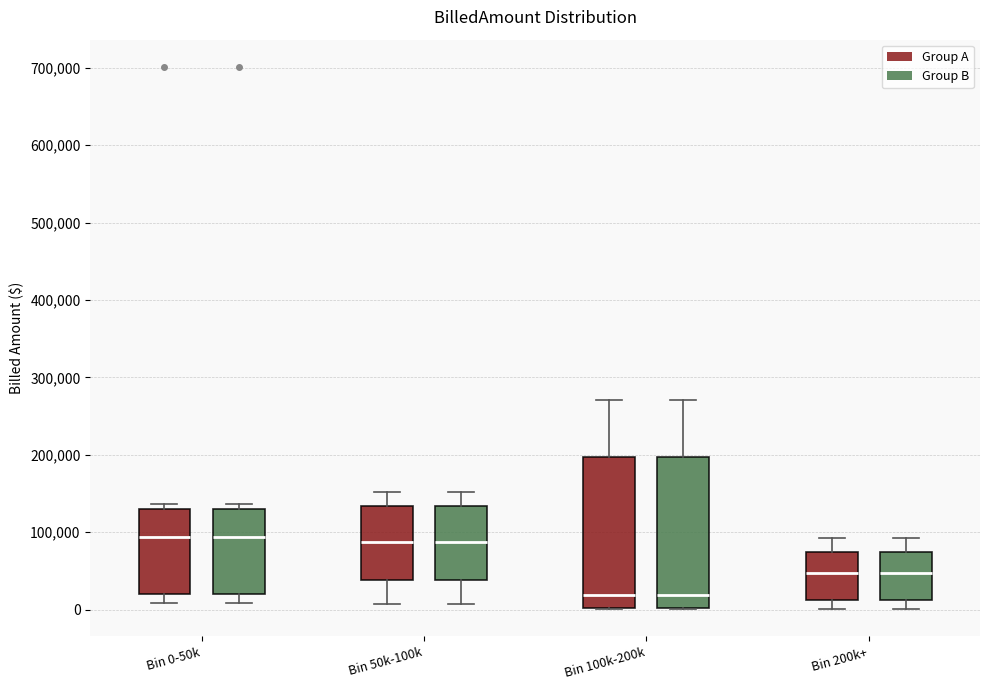

Where does the lower whisker of the box for Bin 200k+ (Group A) end on the y-axis? The values are not printed on the chart, so give them approximately, as read against the axis.

0